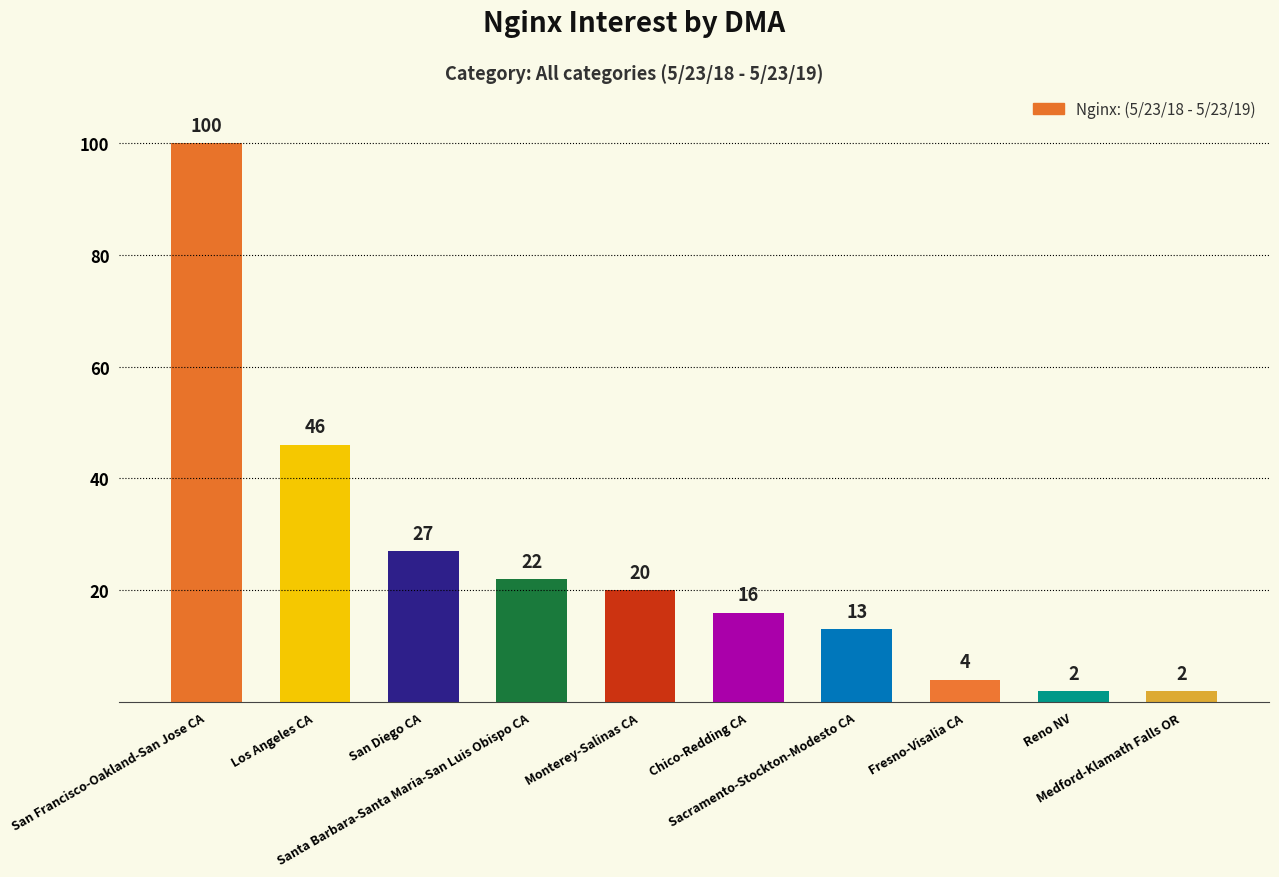

Reading right to left, what are all the values shown in this chart?

2	2	4	13	16	20	22	27	46	100